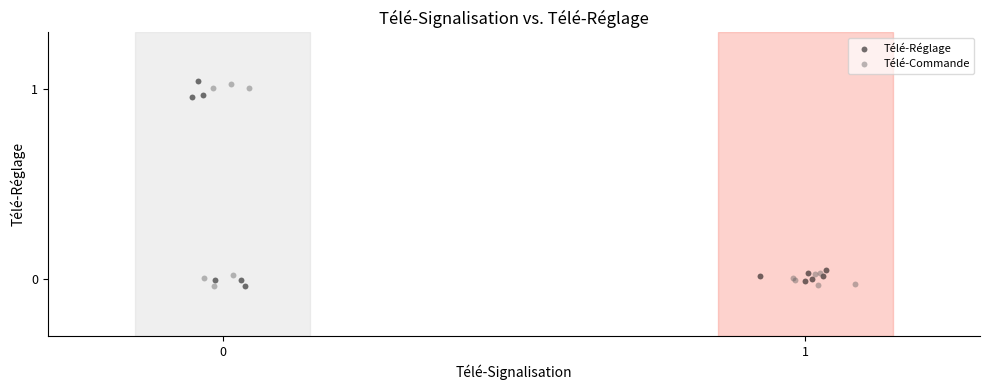

Which series contains the highest Y value?

Télé-Réglage